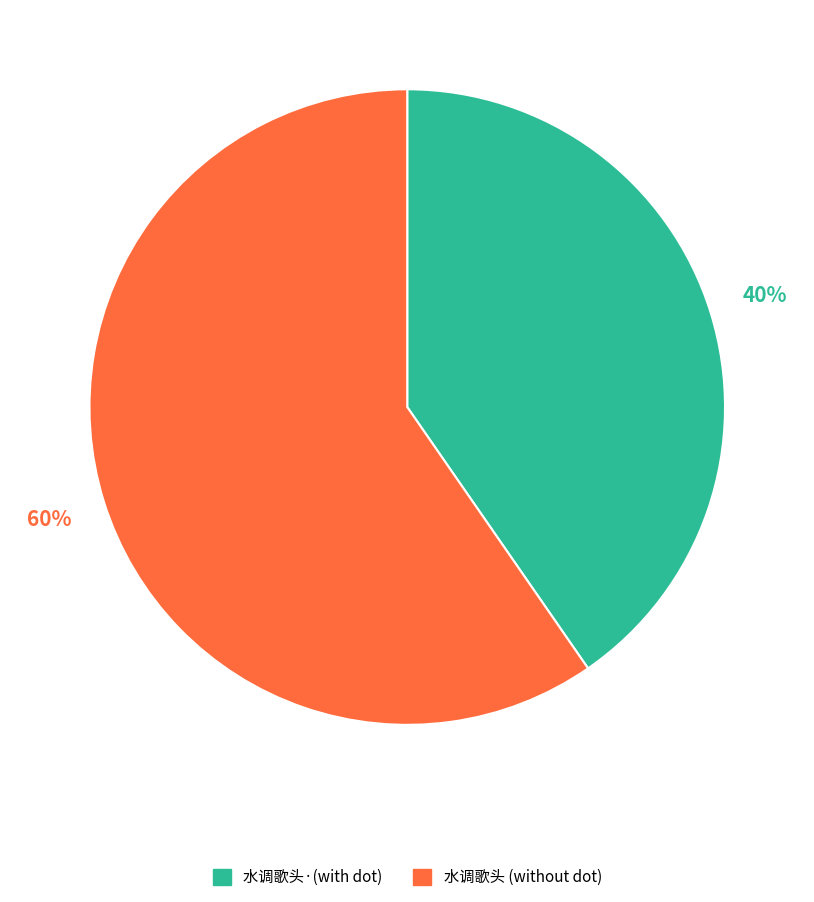

Is there a majority slice in this chart?

Yes